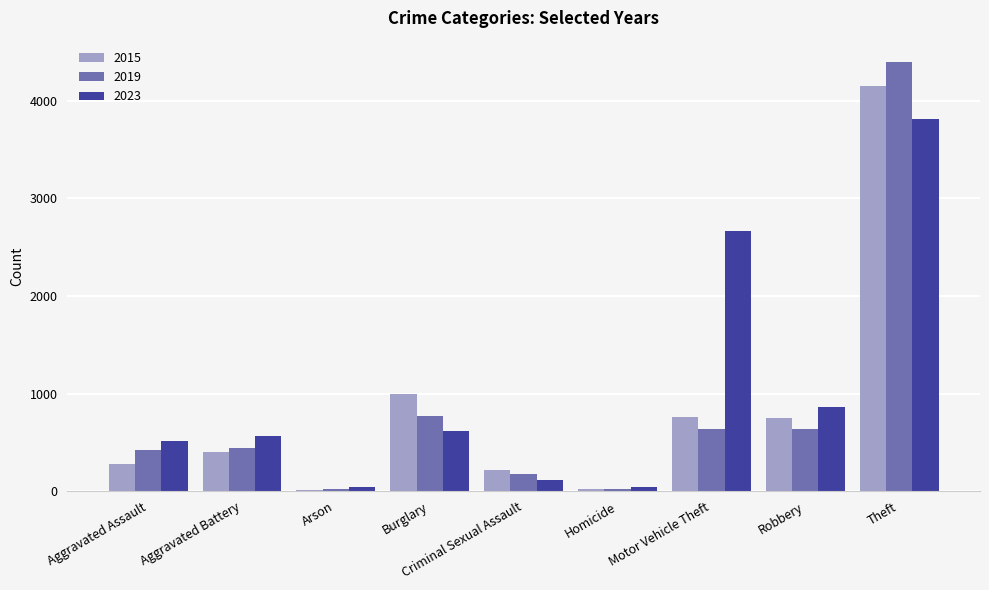

Is it true that 2023 equals 116 at Criminal Sexual Assault?

True